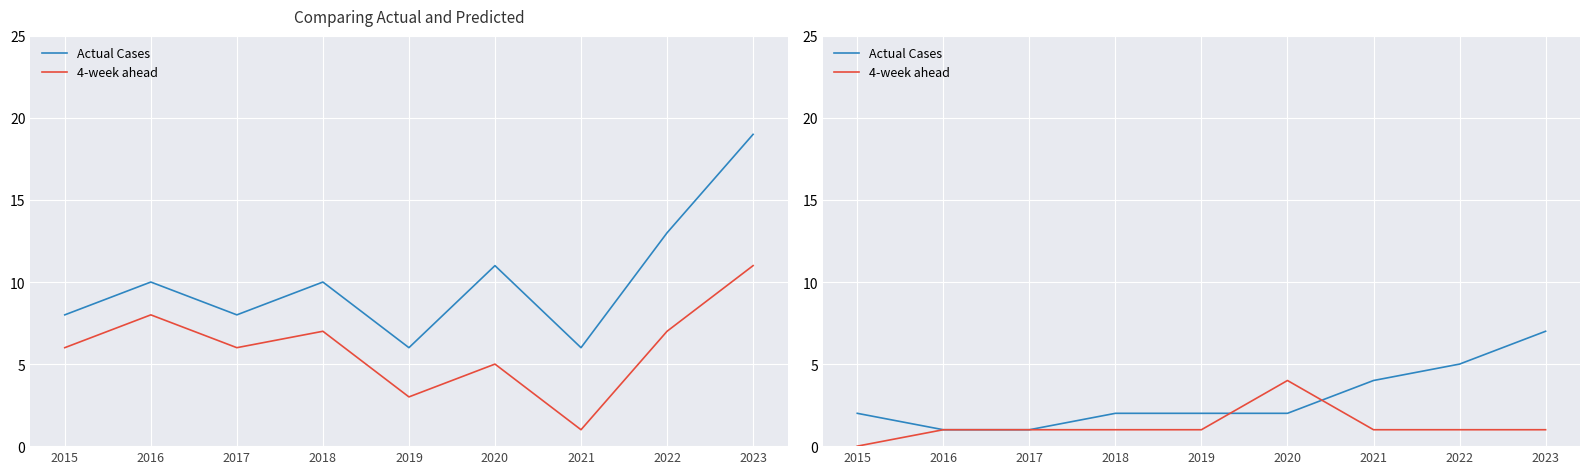

True or false: 4-week ahead has a value of 1 at 2019.

True